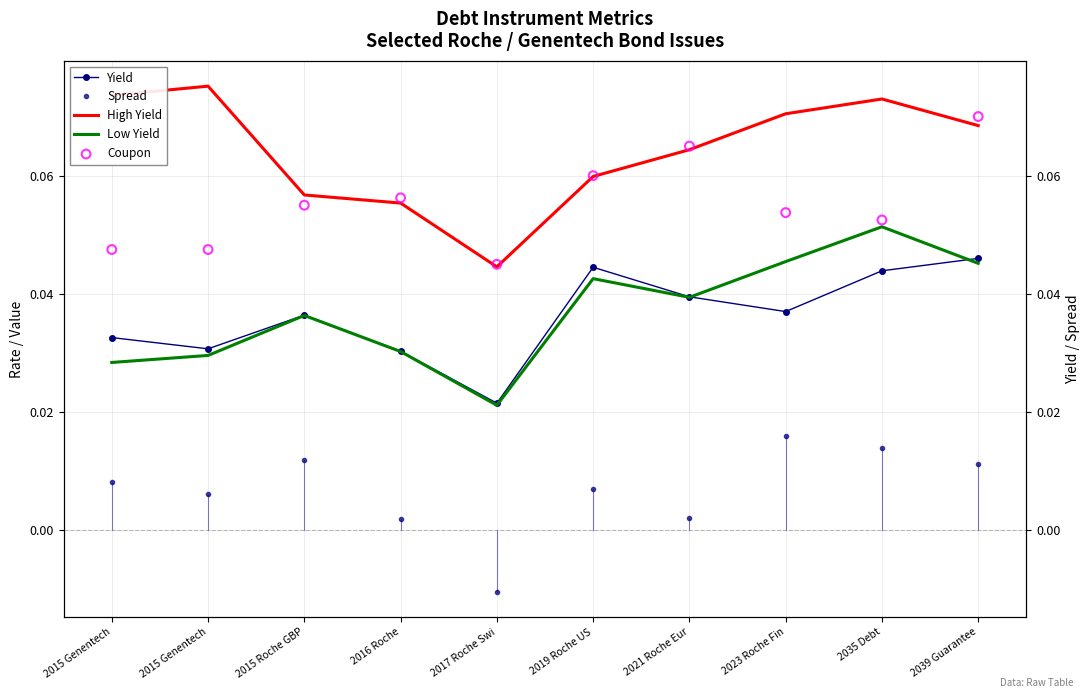

Which series reaches the minimum Y coordinate?

Spread